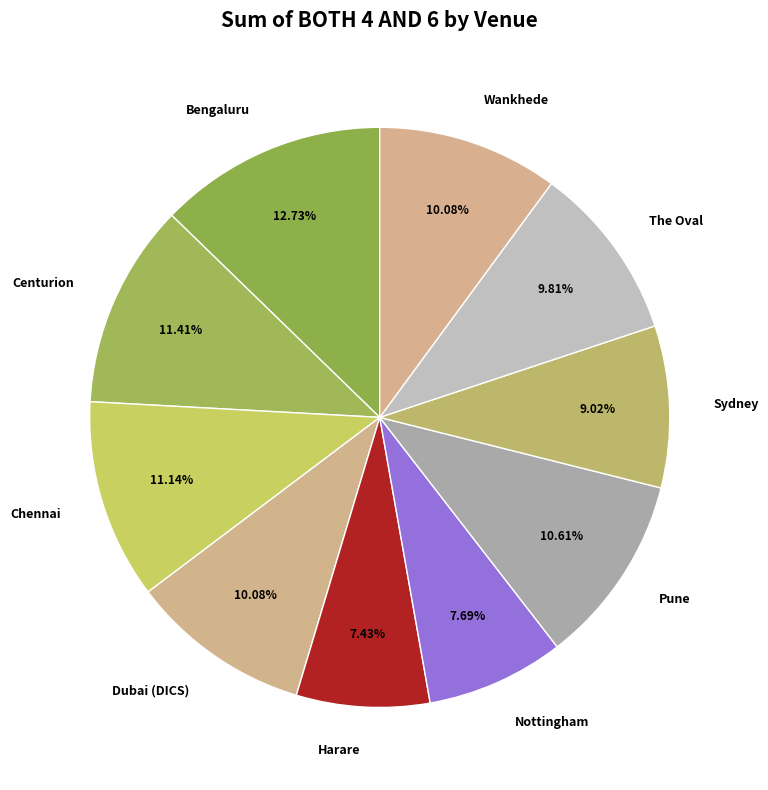

Which has a higher value, Dubai (DICS) or Nottingham?

Dubai (DICS)